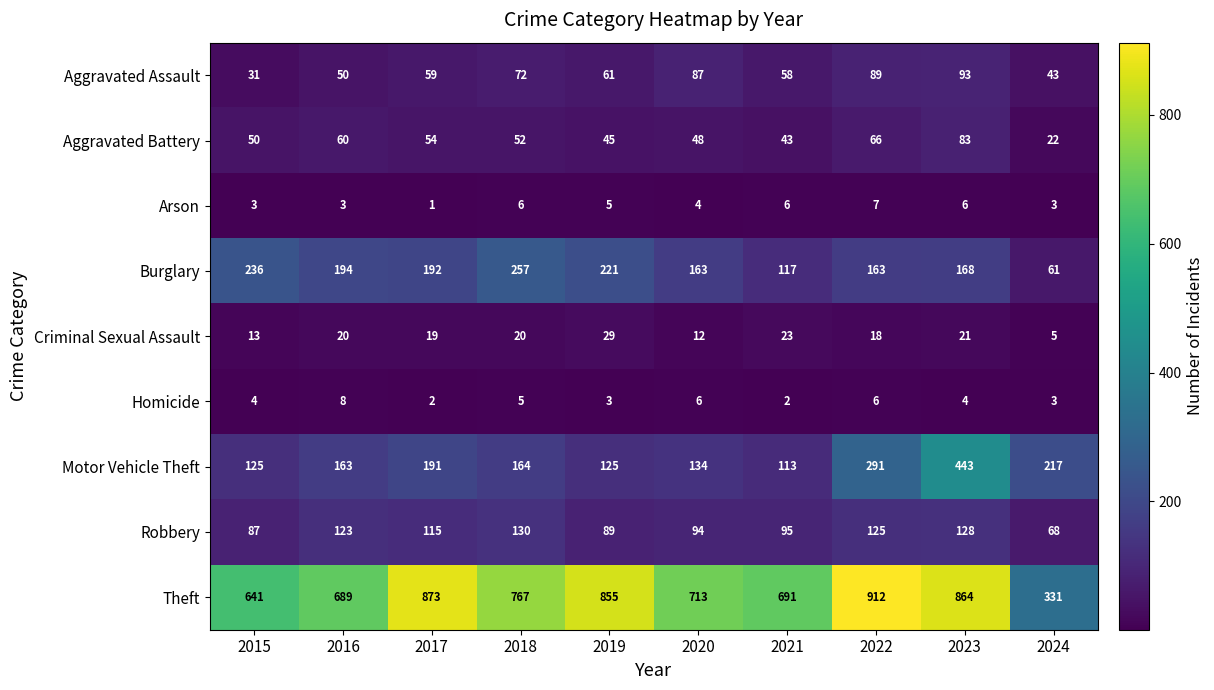

Between 2015 and 2020, which series saw the biggest shift?

Burglary